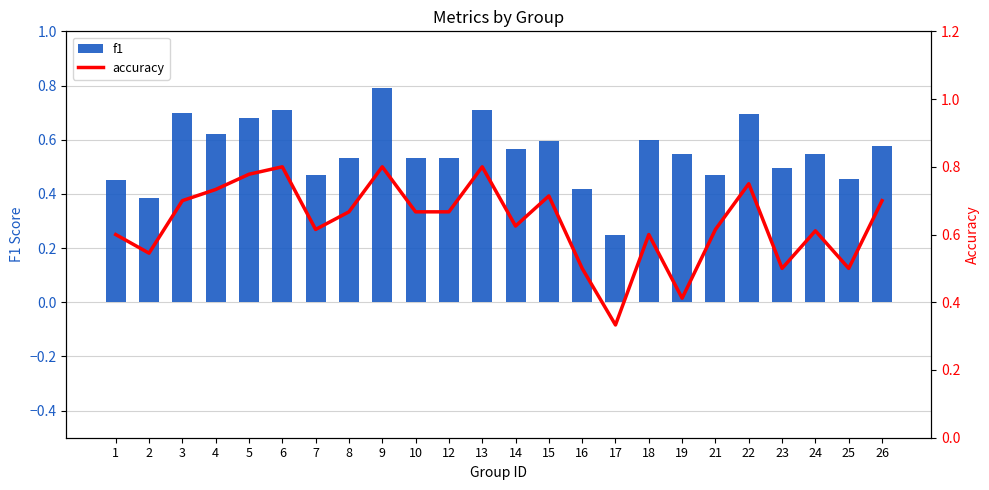

What is the maximum value for accuracy?

0.8